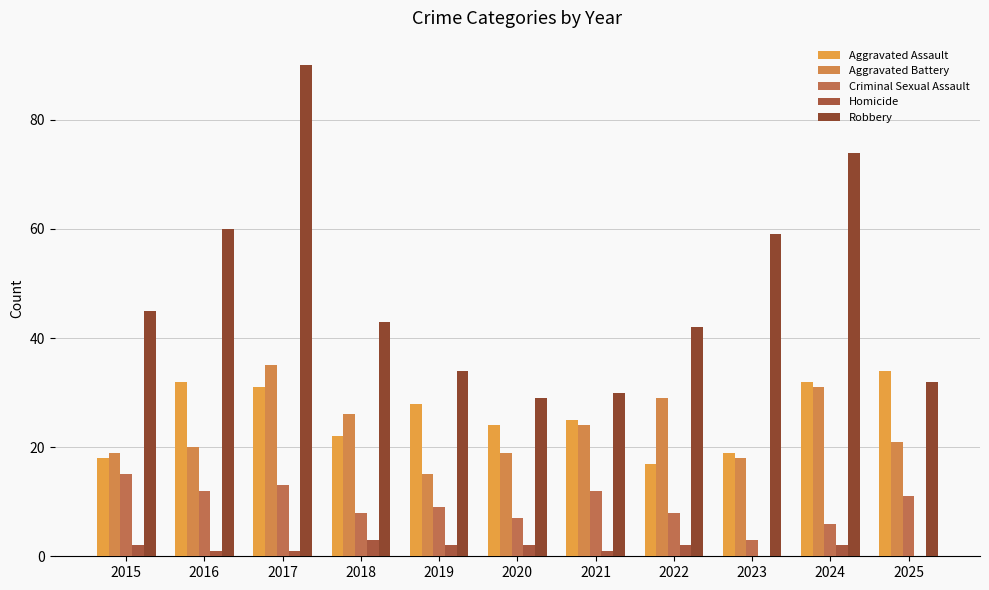

List the labels in order of Criminal Sexual Assault value, largest first.

2015, 2017, 2016, 2021, 2025, 2019, 2018, 2022, 2020, 2024, 2023